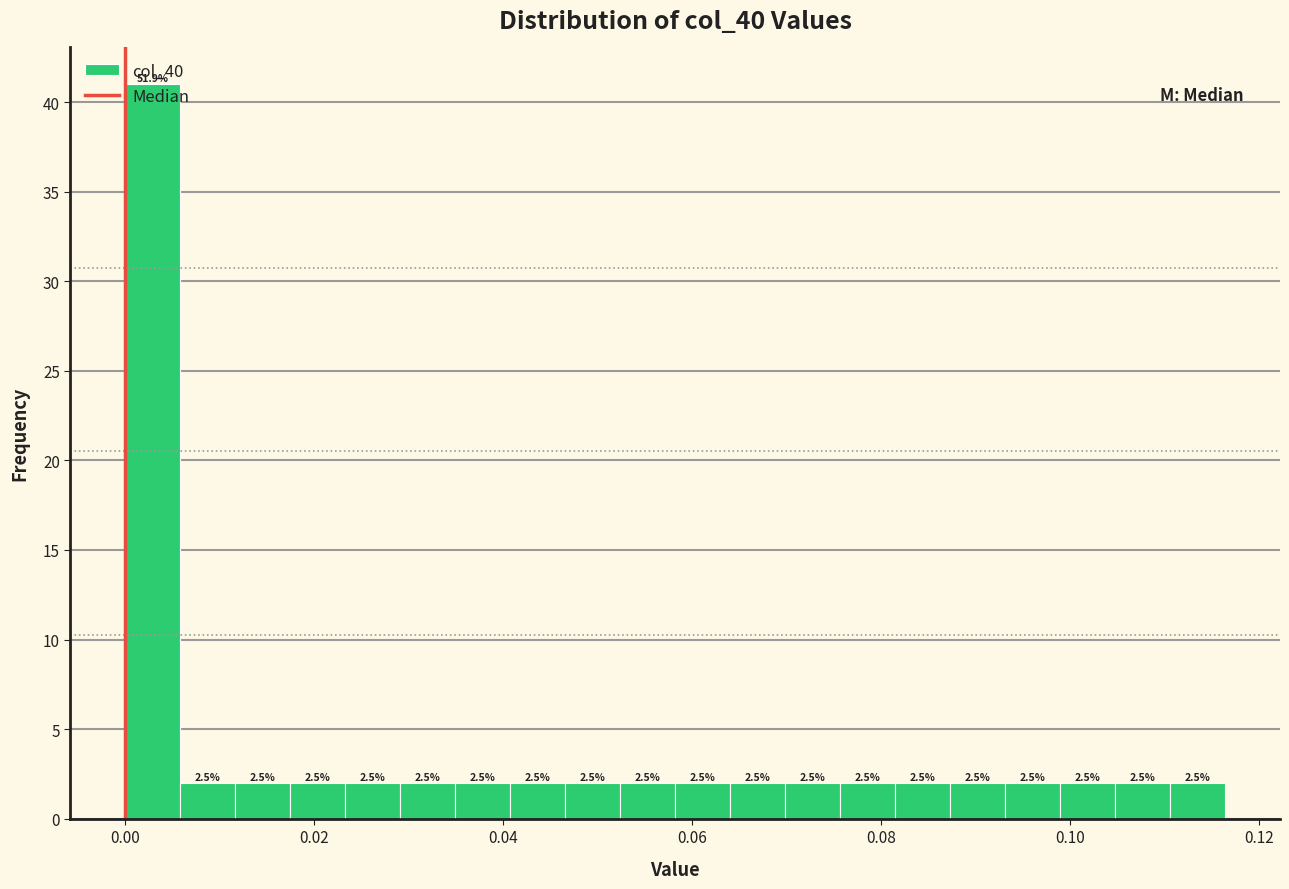

Read against the x-axis, roughly where is the centre of the tallest bar?

0.002